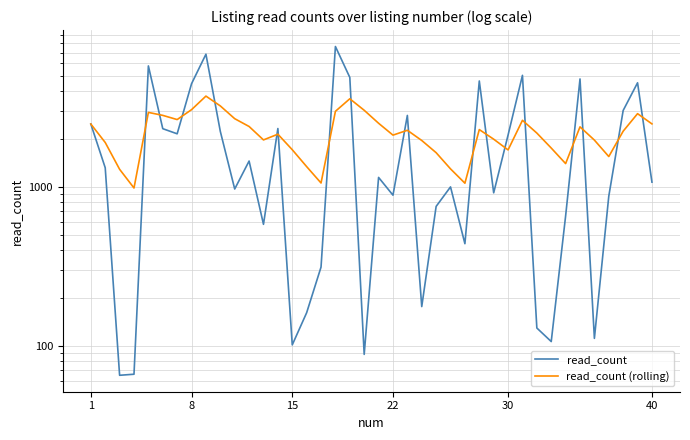

Rank the series at 15 from lowest to highest value.

read_count, read_count (rolling)